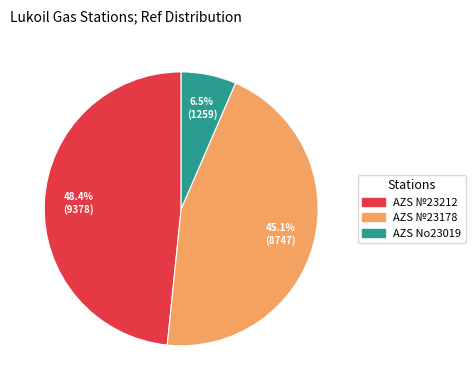

Is the sum of AZS №23212 and AZS No23019 greater than half?

Yes